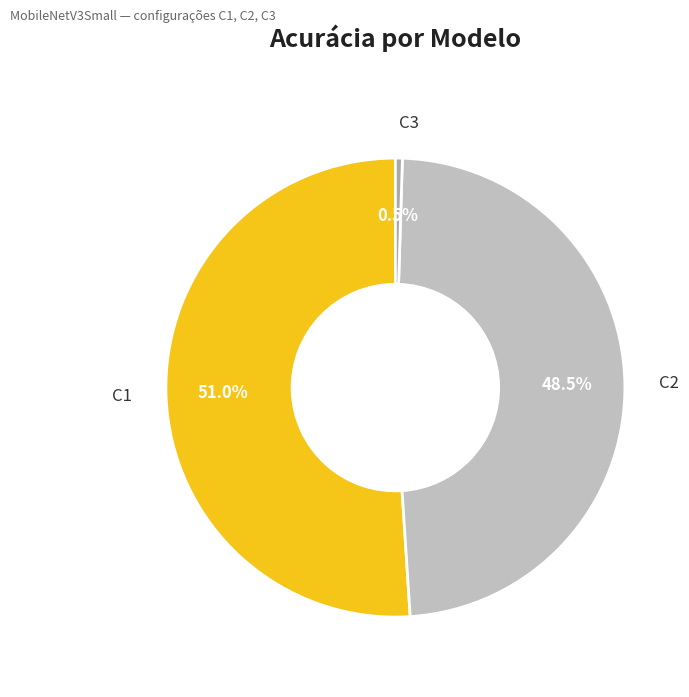

True or false: C1 accounts for 59% of the total.

False